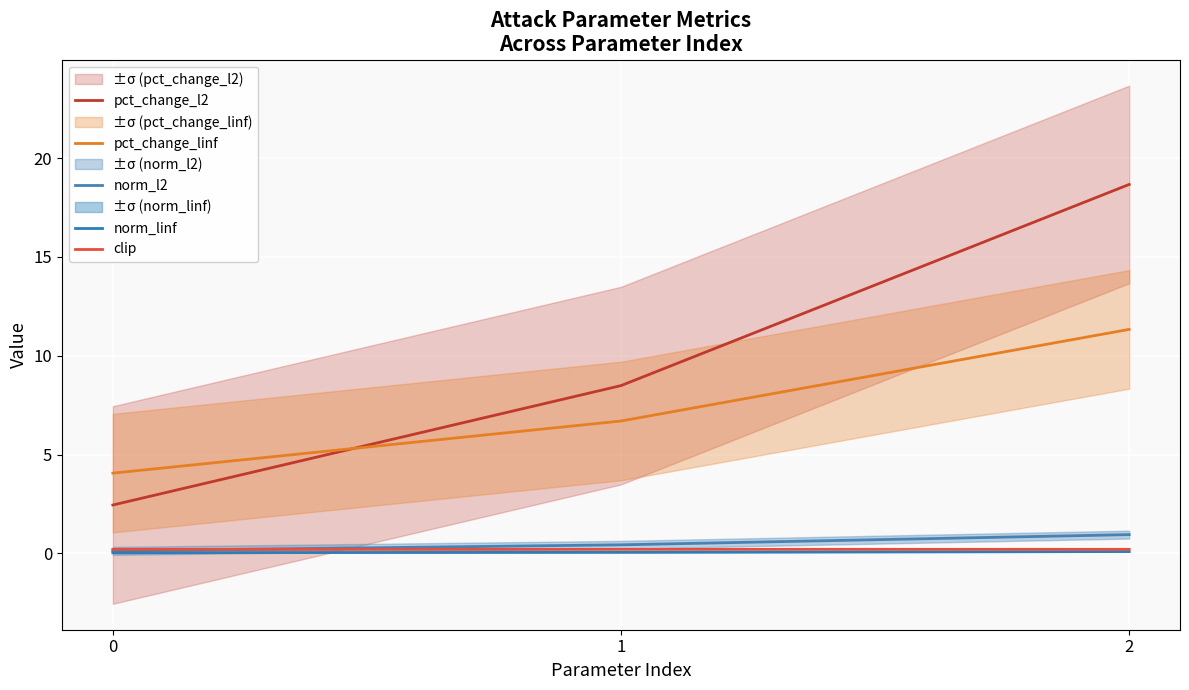

Is this an area chart (filled region under the line)?

No